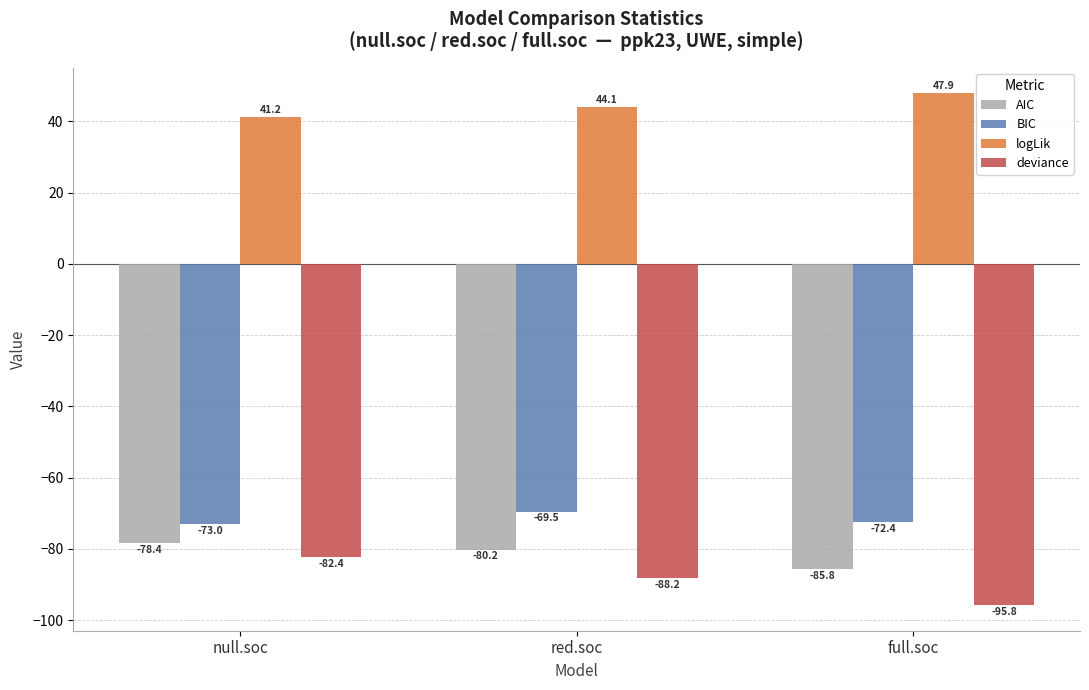

Between red.soc and full.soc, which series saw the biggest shift?

deviance